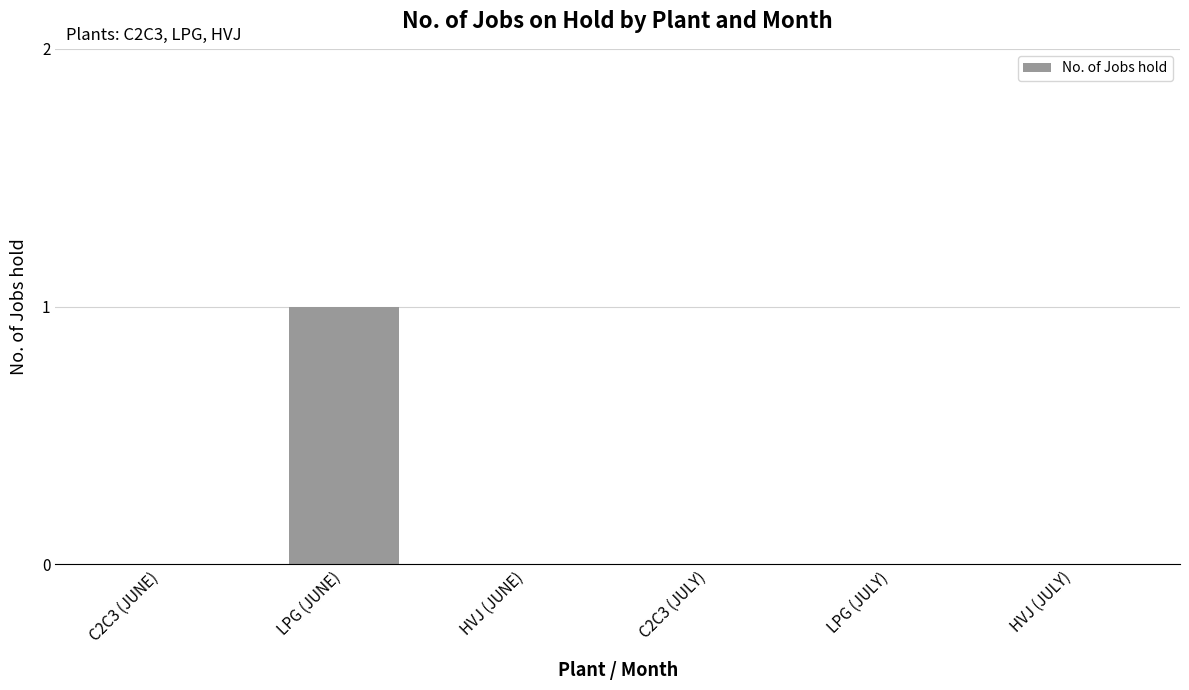

Are the bars horizontal?

No